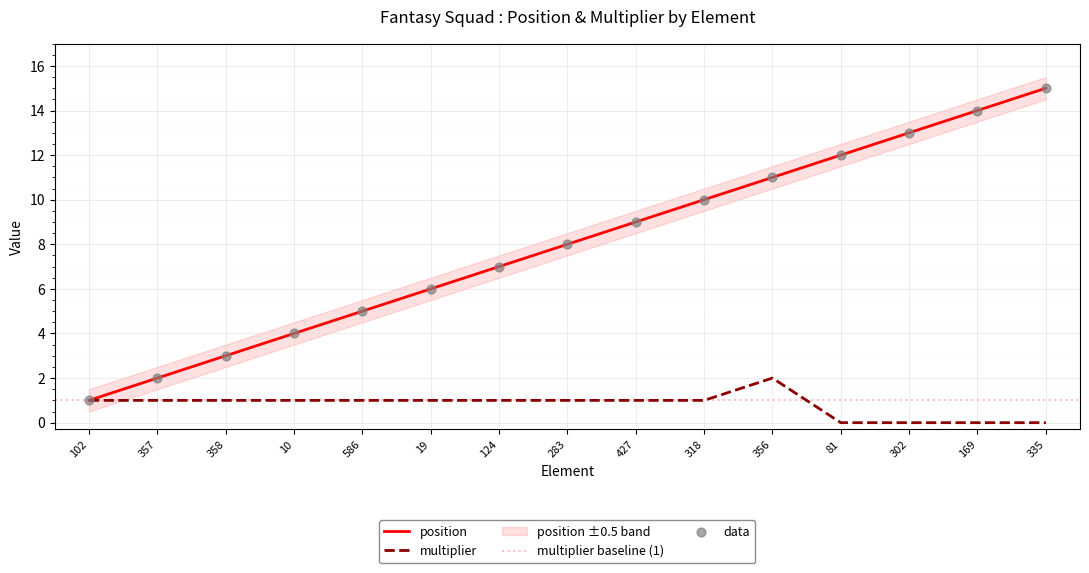

What are all the series names shown in the legend?

position, multiplier